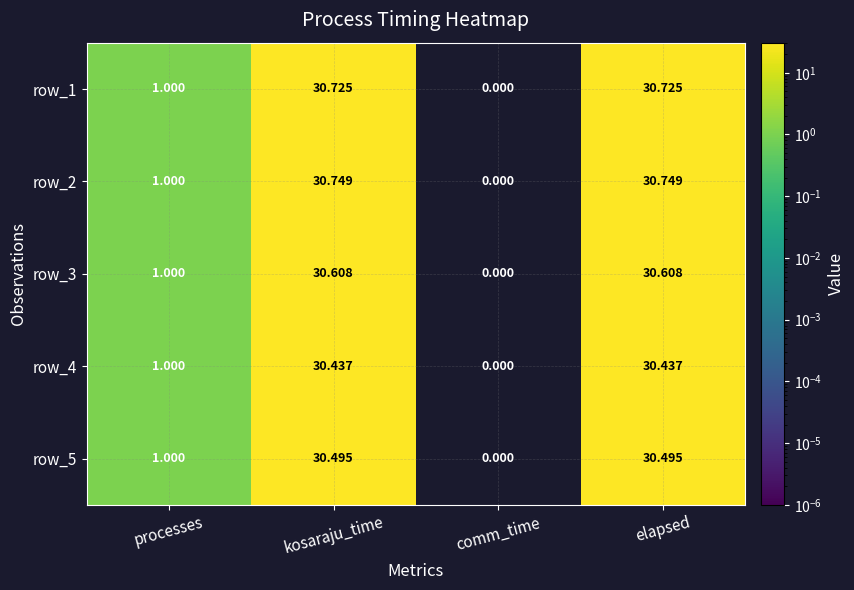

Is it true that row_2 equals 0.0 at comm_time?

True